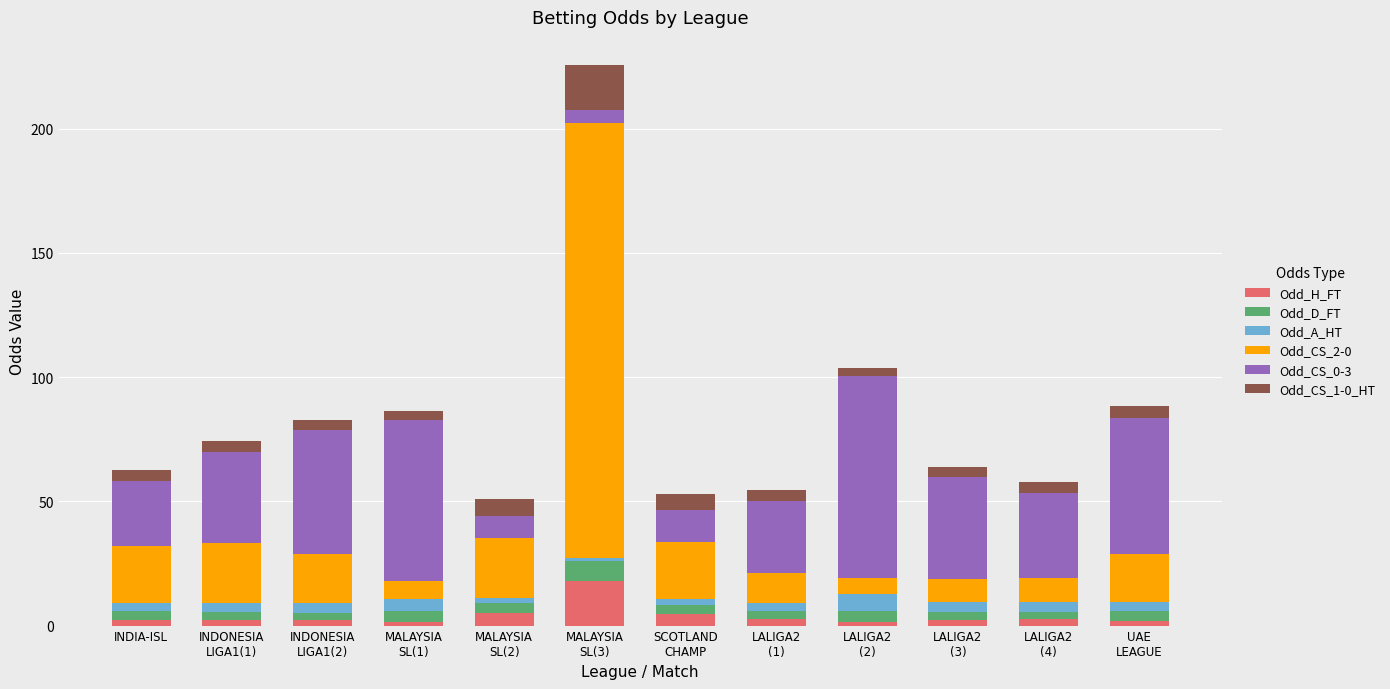

What is the highest value of the Odd_H_FT series?

18.0